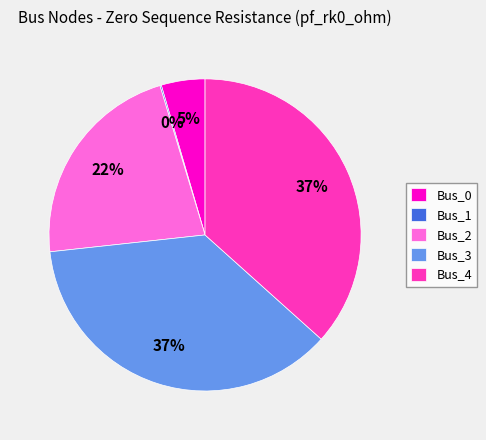

Which has a higher value, Bus_4 or Bus_0?

Bus_4